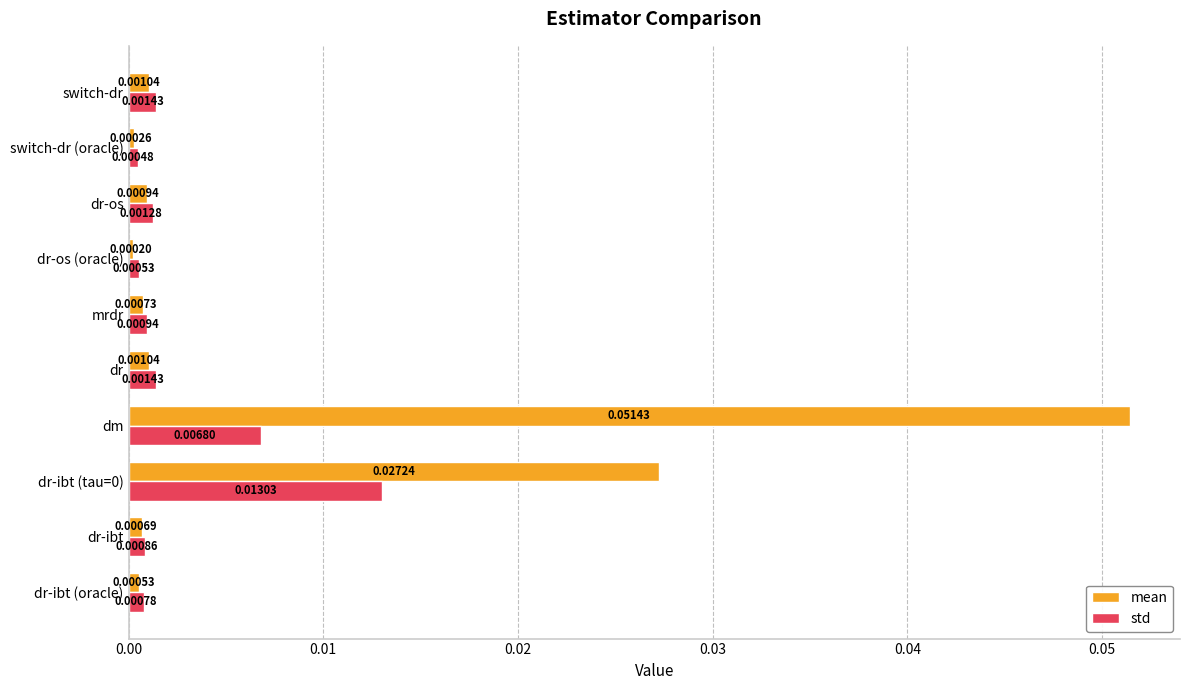

Count the number of data series in this chart.

2